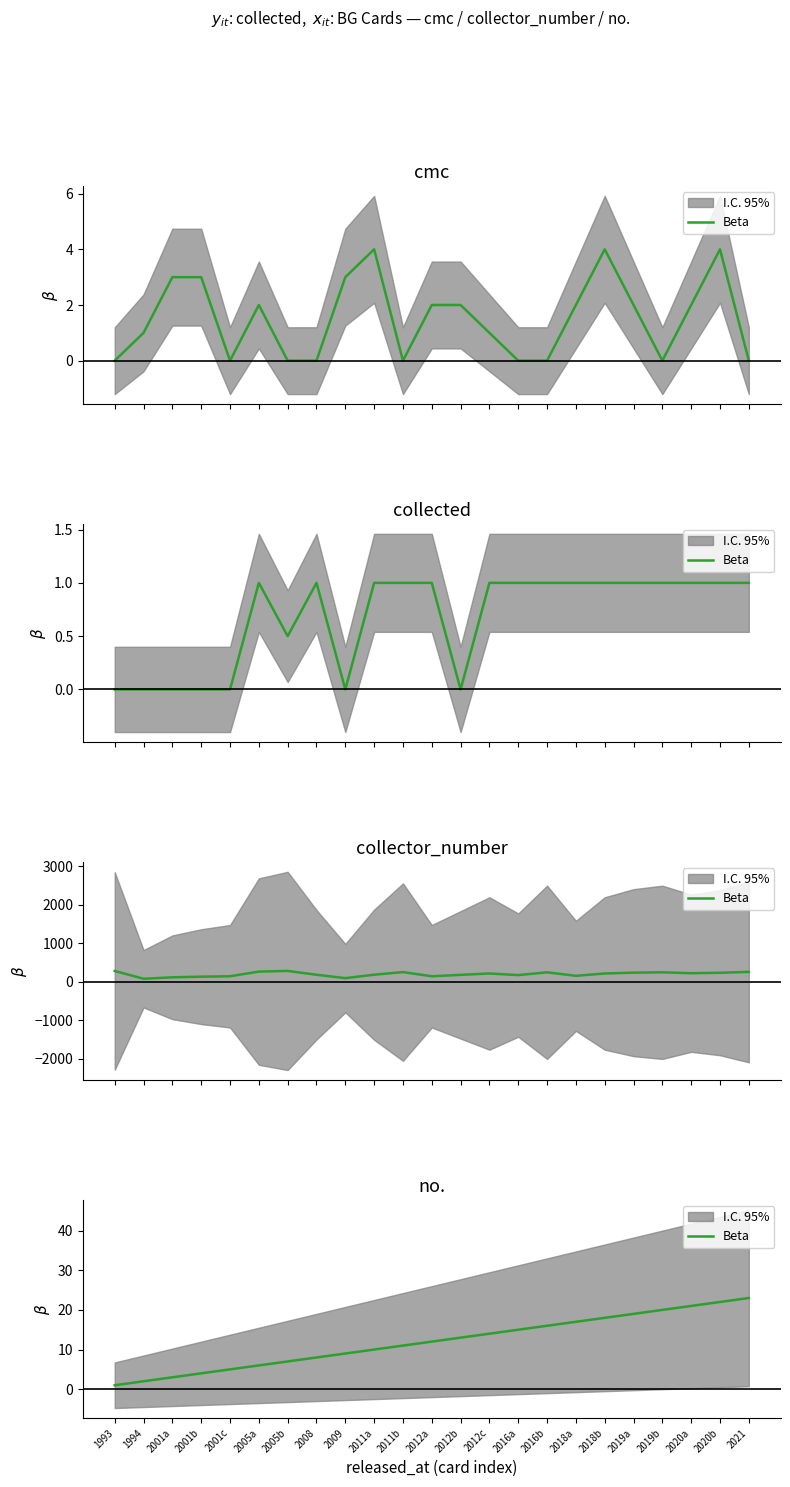

The chart shows a value of 19 at 2012a. True or false?

False